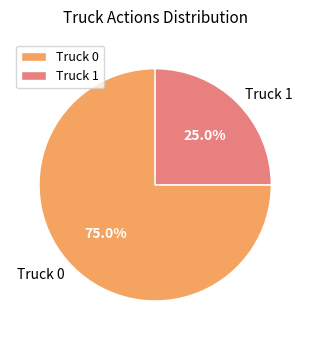

Is it true that Truck 1 is 25% of the pie?

True